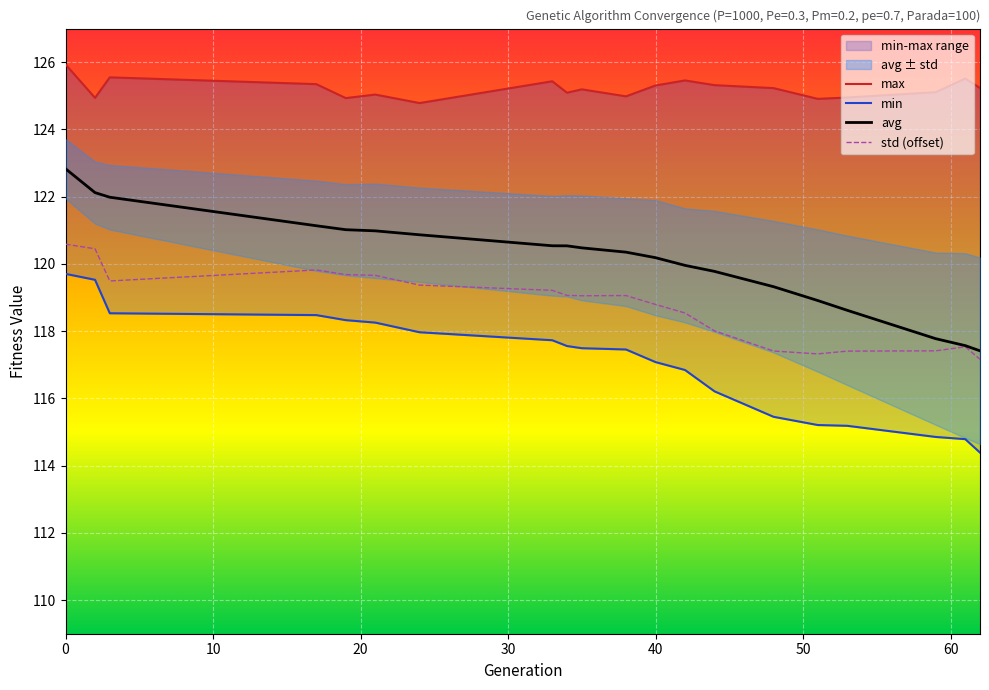

True or false: avg and max cross at least once.

False